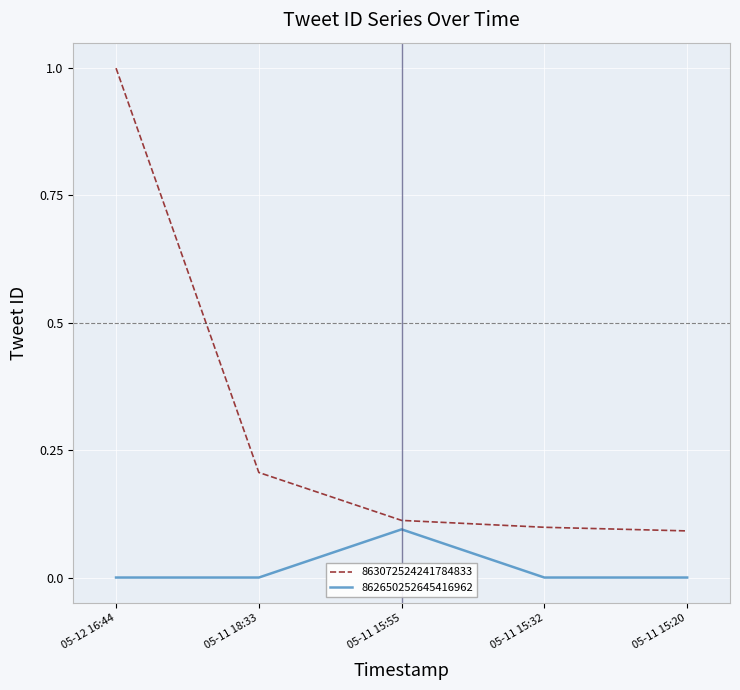

True or false: 863072524241784833 has more than 1 interior local peaks.

False